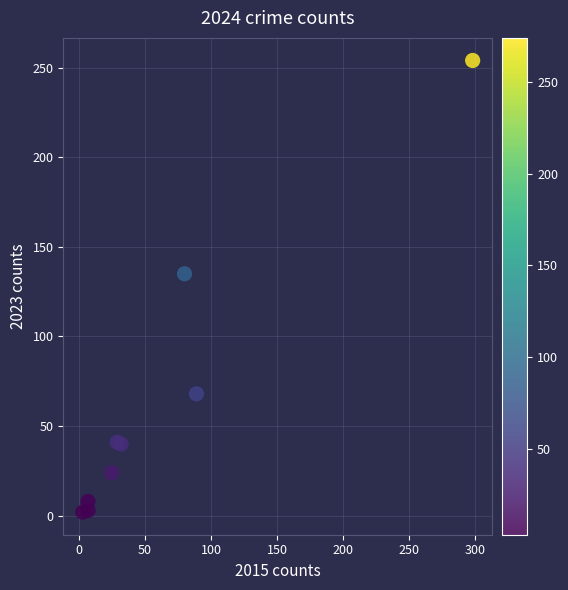

What Y value in the scatter plot is closest to 128?

135